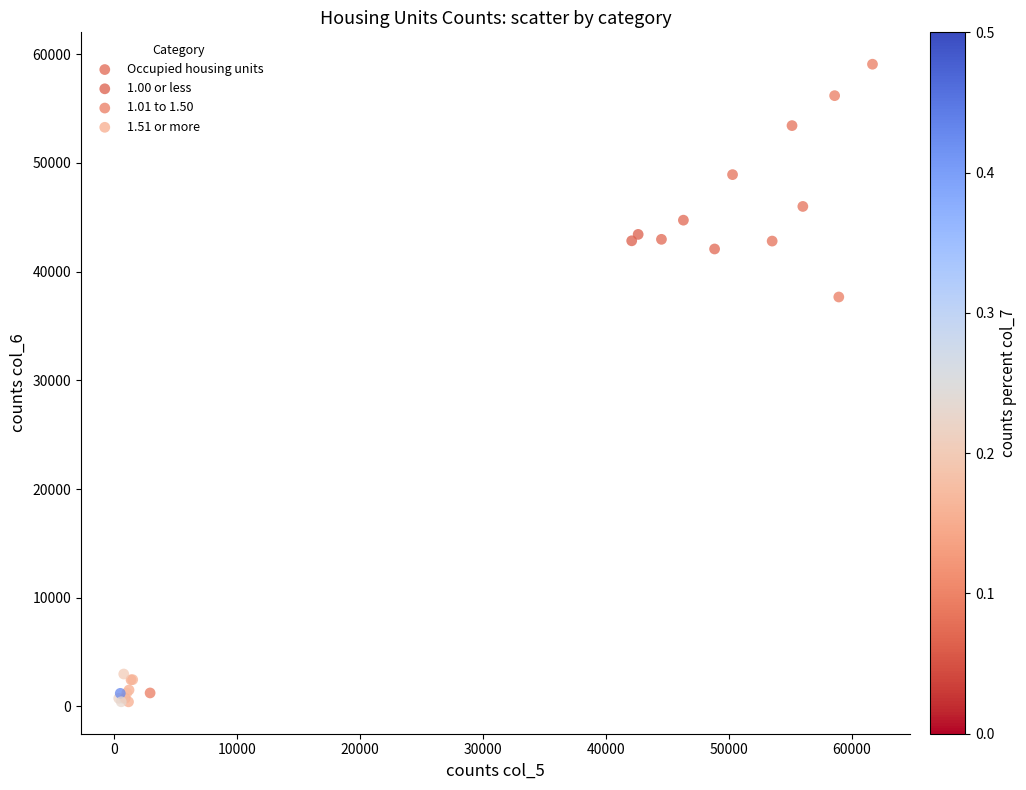

Which series has the widest spread of Y values?

Occupied housing units